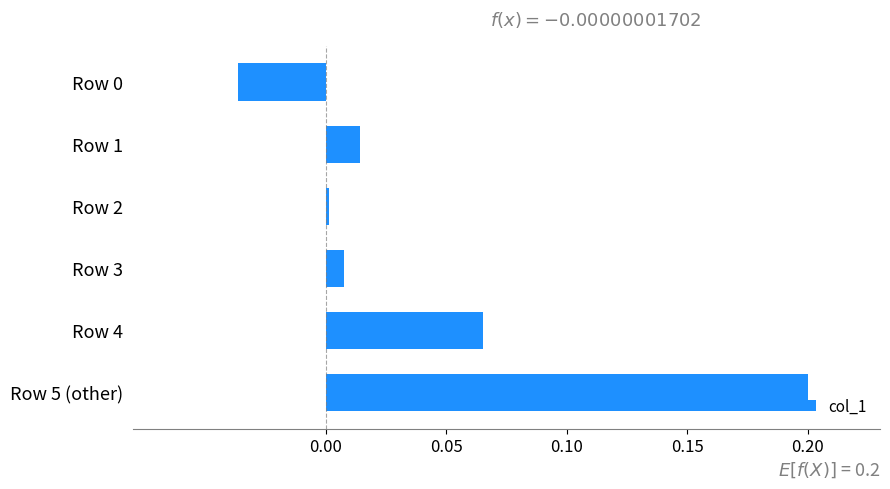

The value at Row 0 is -0.1. True or false?

False